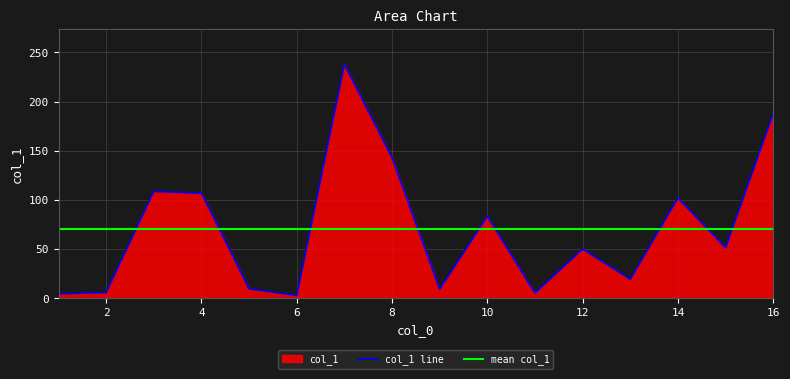

Between 16 and 10, which is larger?

16